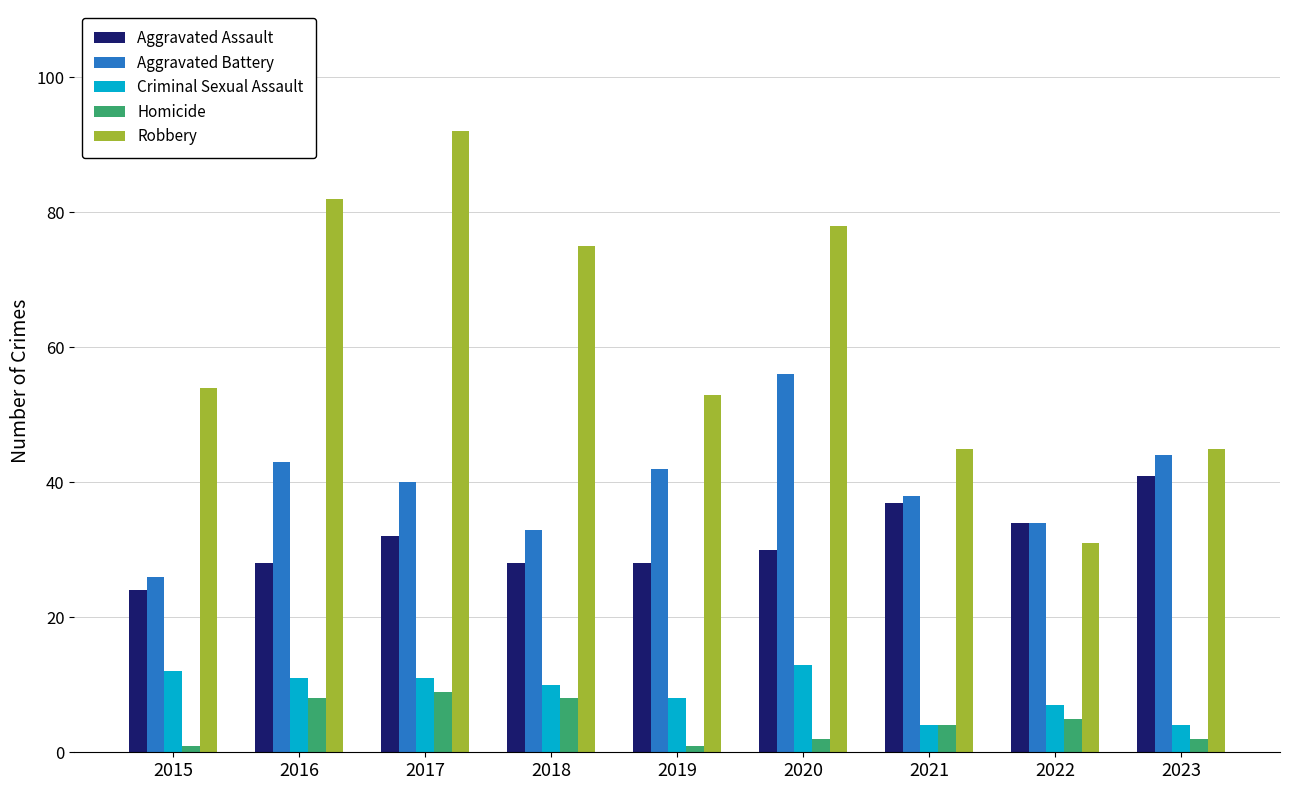

Rank the series at 2016 from highest to lowest value.

Robbery, Aggravated Battery, Aggravated Assault, Criminal Sexual Assault, Homicide